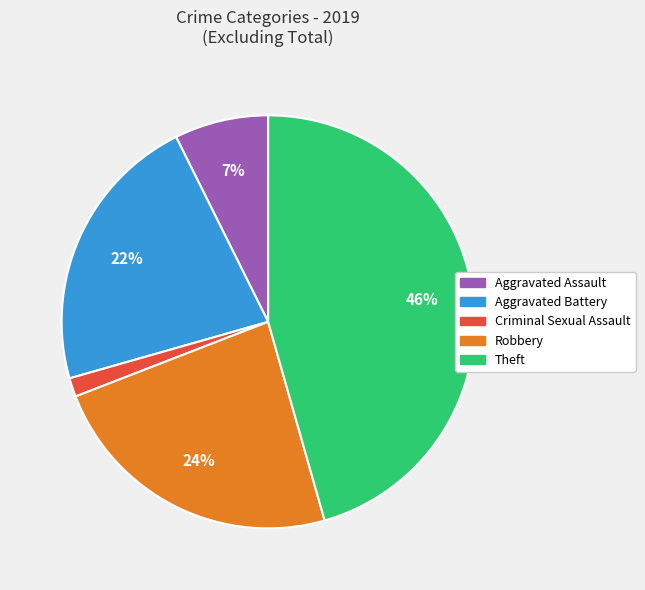

Approximately how many times larger is the value at Aggravated Battery compared to Theft?

0.5